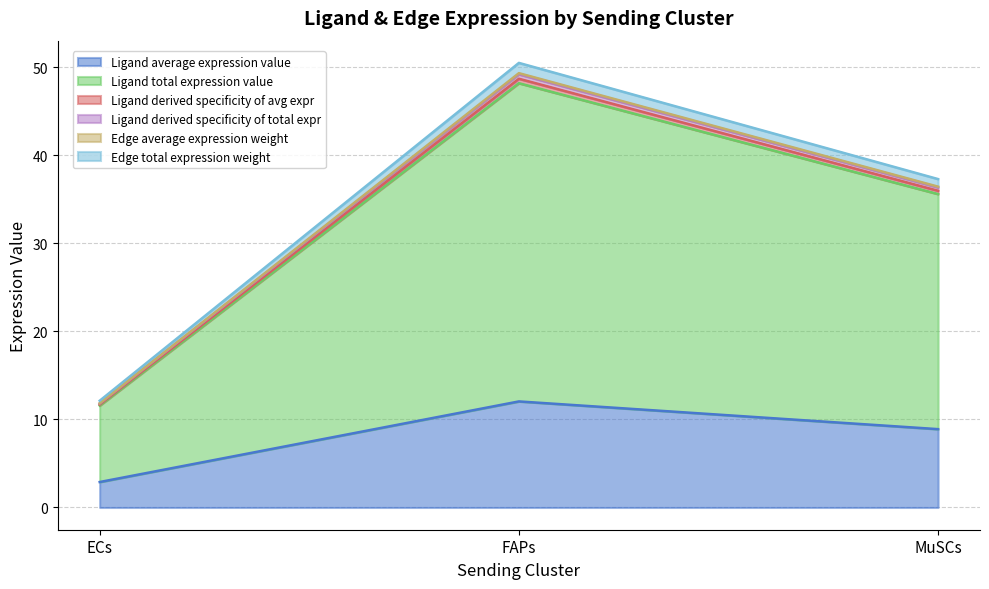

Which series has the largest total across all categories?

Ligand total expression value